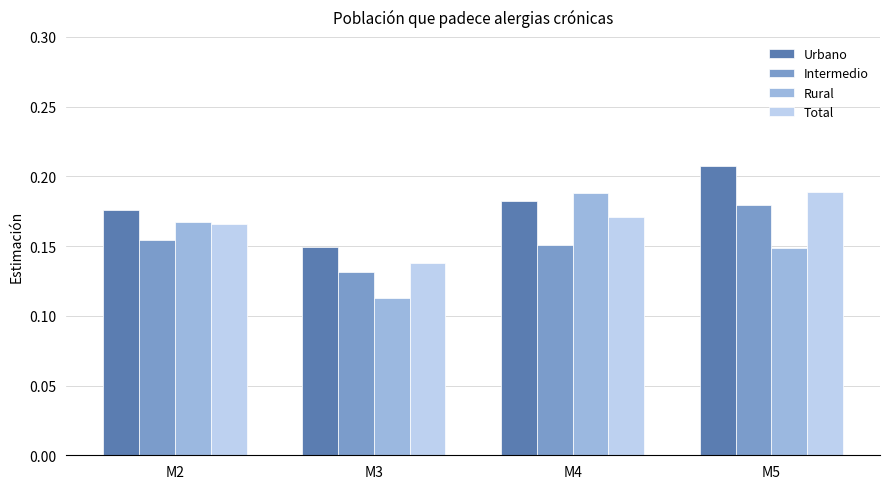

Is the value of Total at M3 greater than the value of Rural at M5?

No